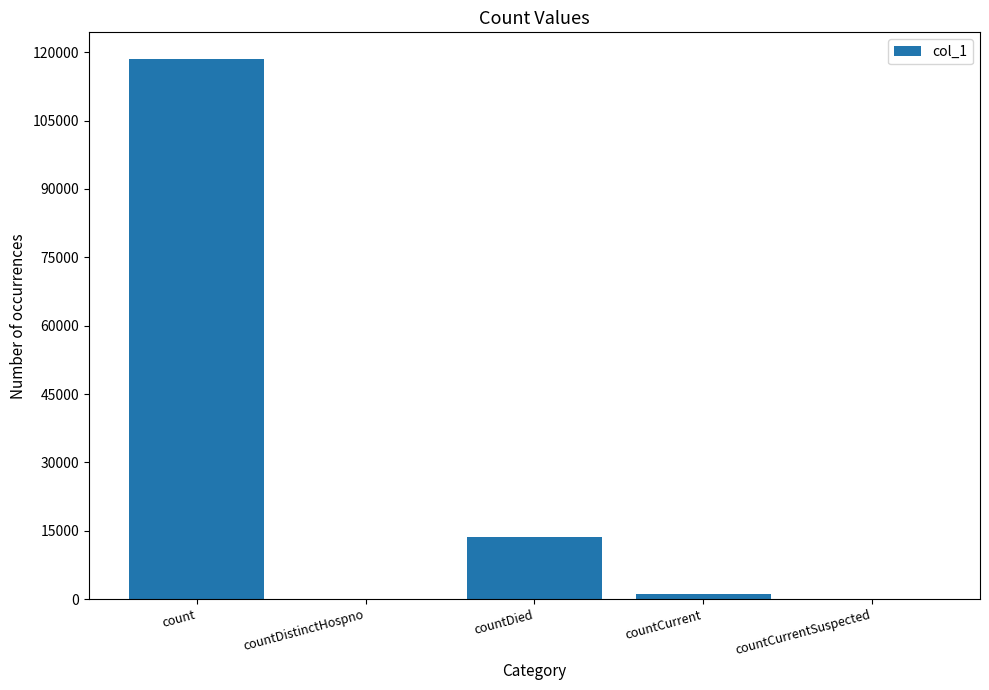

The value at countDied is 7139. True or false?

False